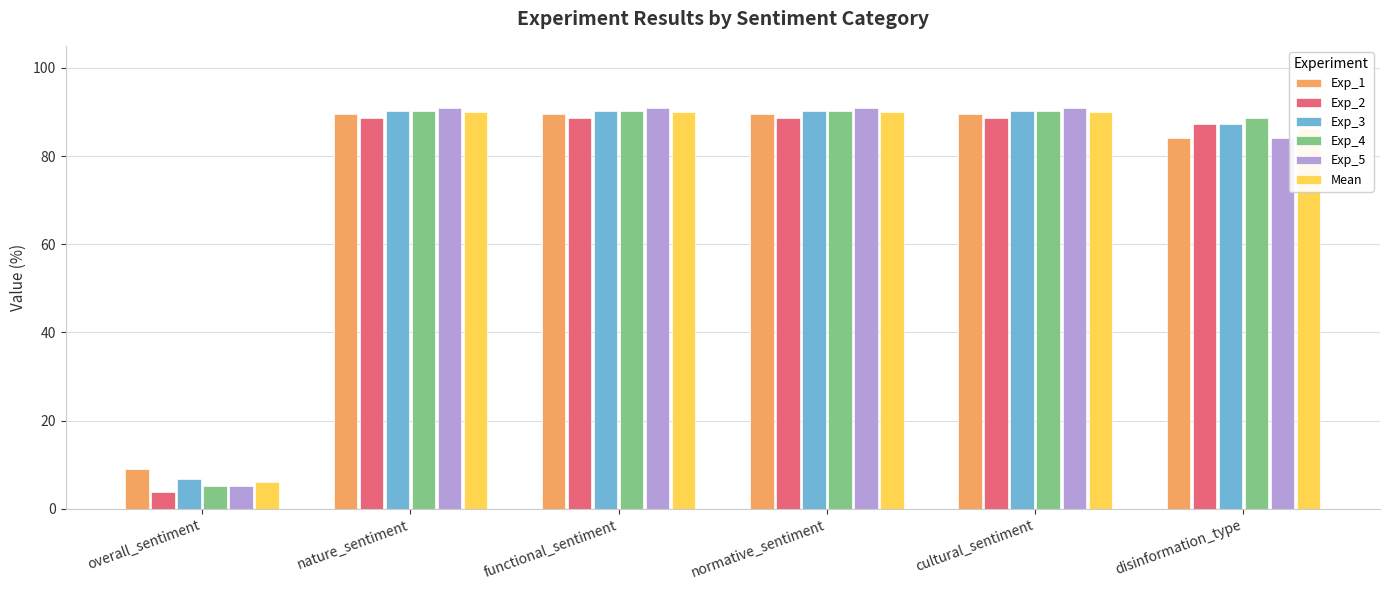

How many categories are shown in the chart?

6